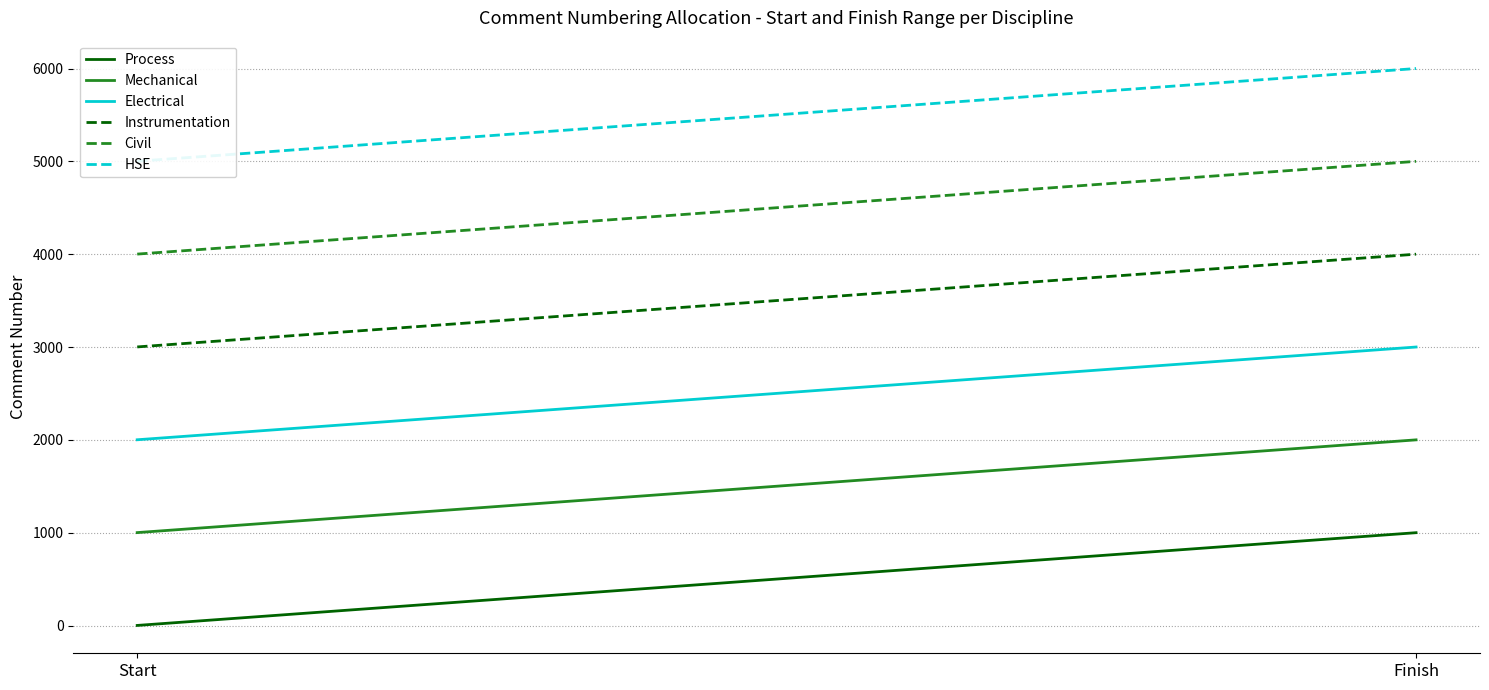

At which label is Instrumentation closest to 3500?

Start